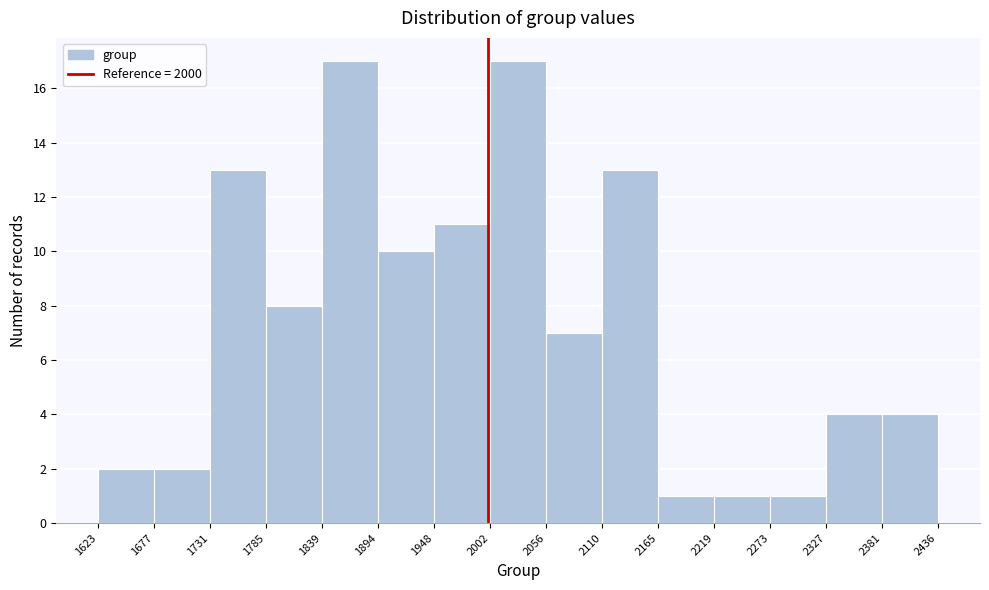

Reading left to right, list every bar in this chart as the range it spans on the x-axis followed by its height. The values are not printed on the chart, so give them approximately, as read against the axis.

1623 to 1677: 2
1677 to 1731: 2
1731 to 1785: 13
1785 to 1839: 8
1839 to 1894: 17
1894 to 1948: 10
1948 to 2002: 11
2002 to 2056: 17
2056 to 2110: 7
2110 to 2165: 13
2165 to 2219: 1
2219 to 2273: 1
2273 to 2327: 1
2327 to 2381: 4
2381 to 2436: 4